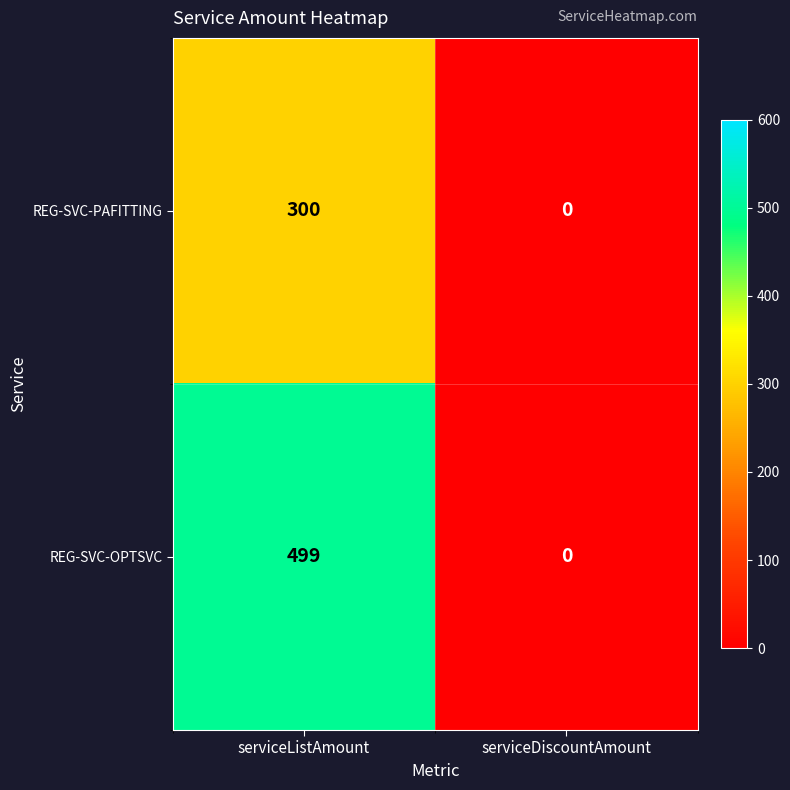

Rank the series by their average value, from highest to lowest.

REG-SVC-OPTSVC, REG-SVC-PAFITTING